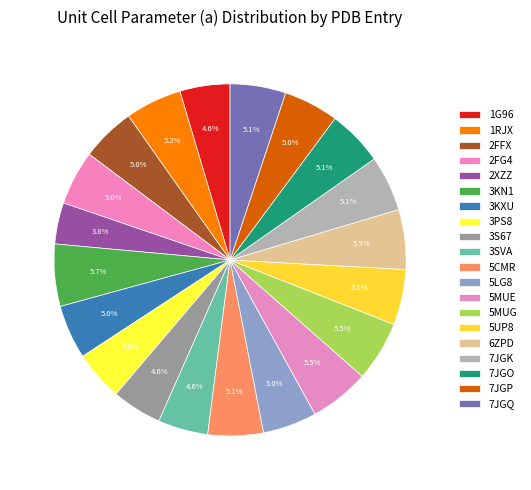

What is the largest slice in the pie chart?

3KN1